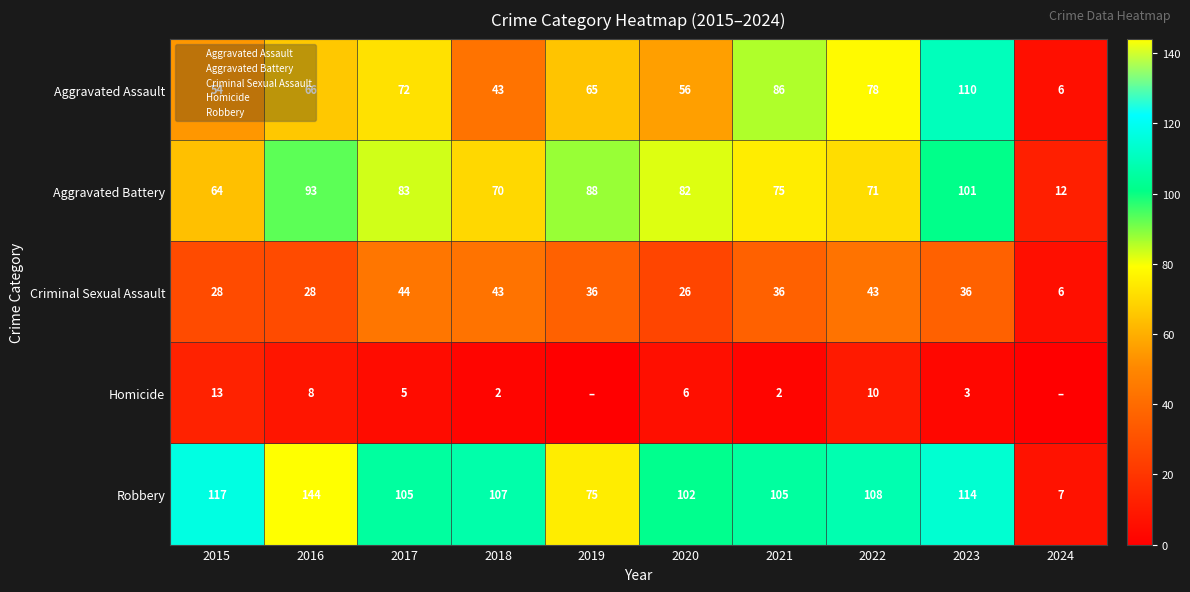

At which label is Criminal Sexual Assault closest to 25?

2020